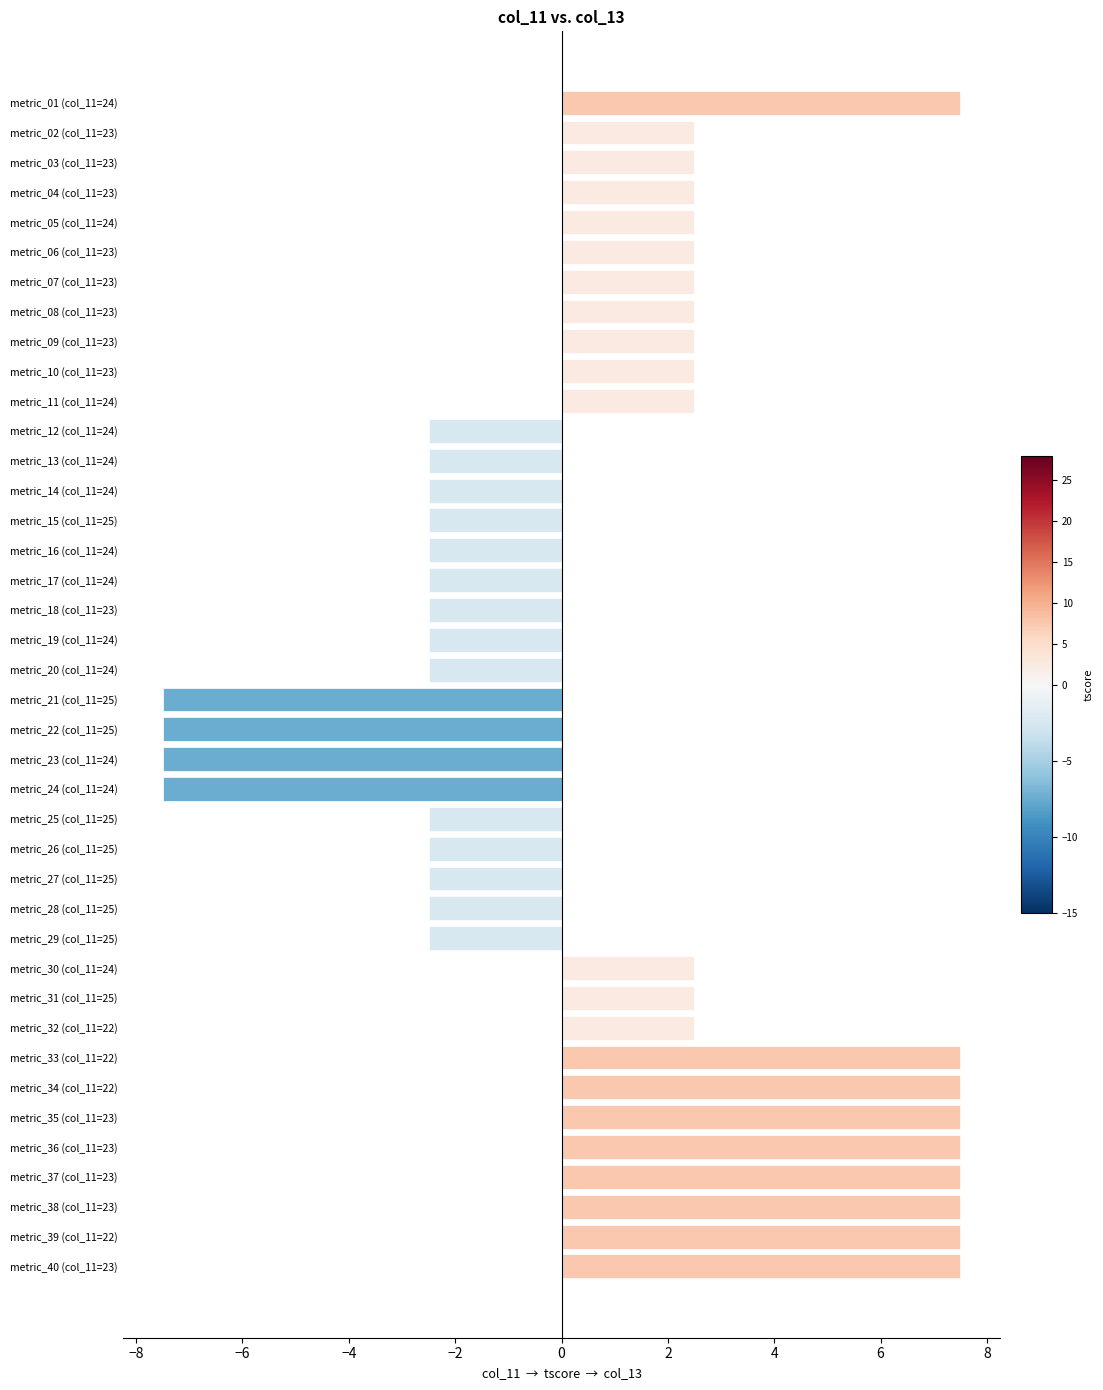

What is the sum of all values?

35.0